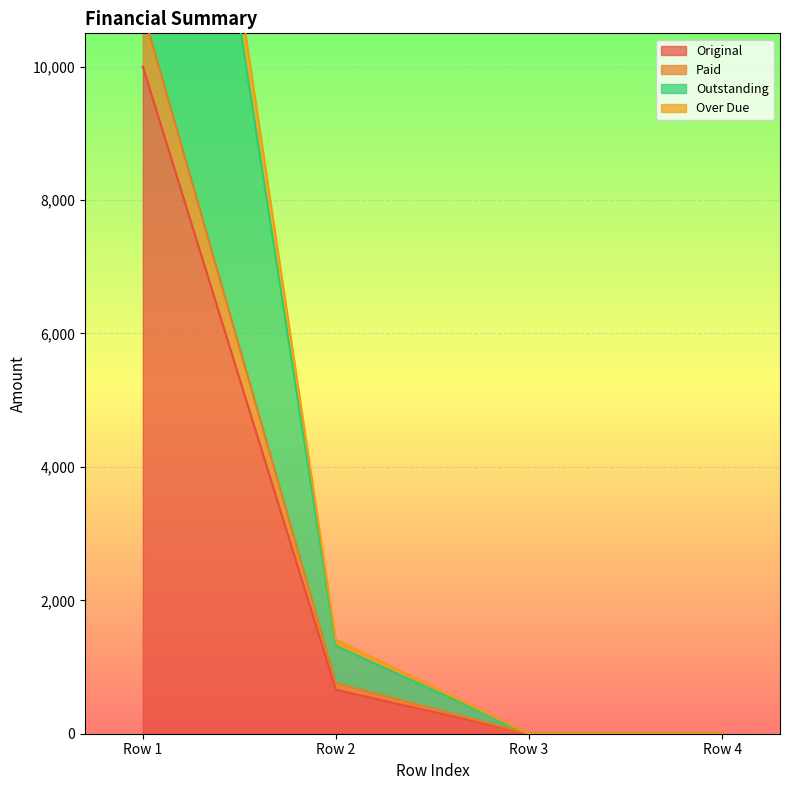

What is the greatest value displayed?

20833.3